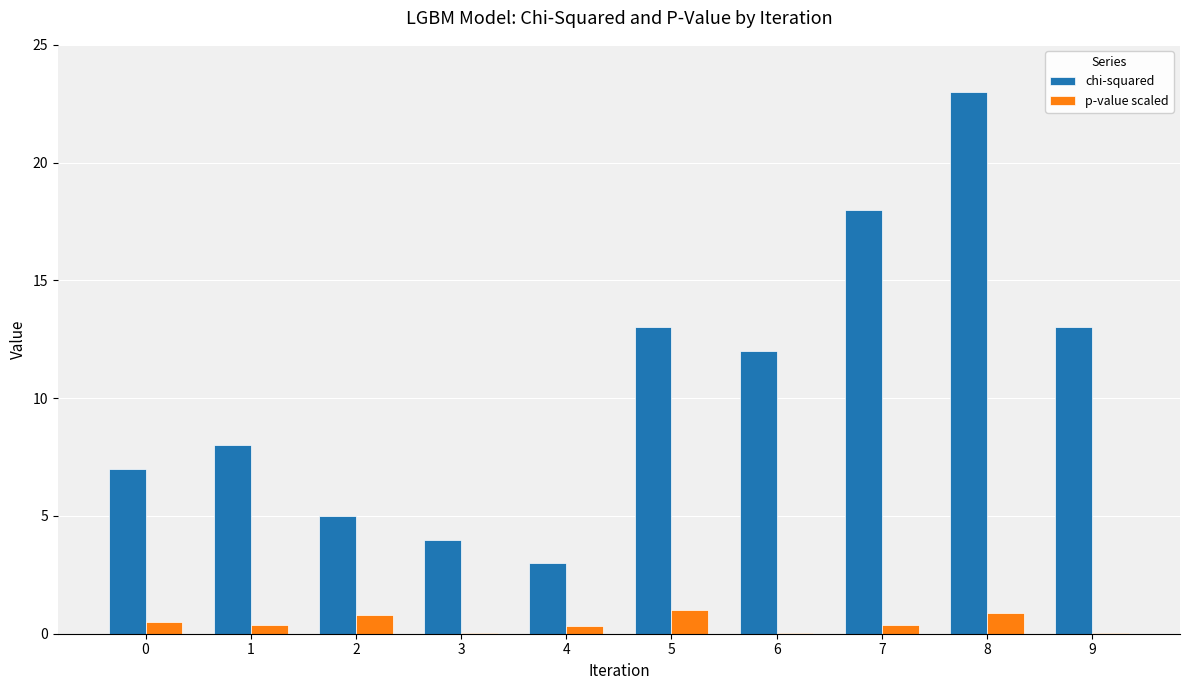

Are the bars grouped side by side (vs. stacked)?

Yes